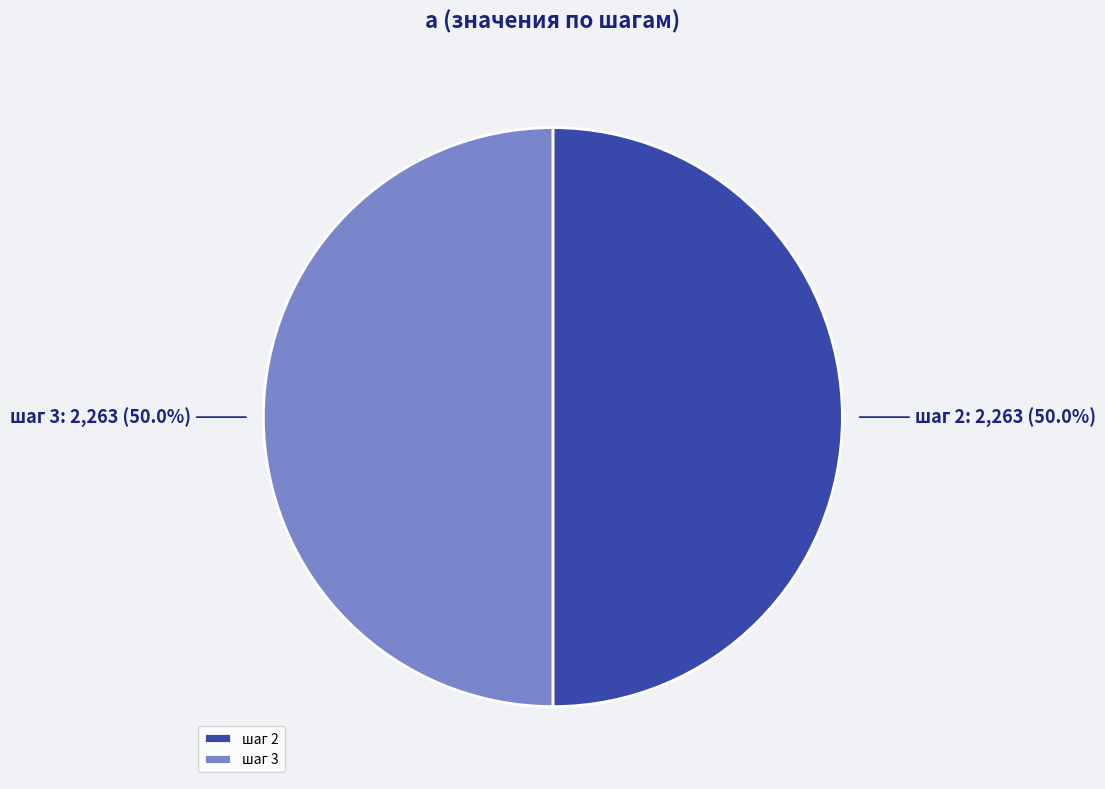

What is the ratio of the value at шаг 3 to the value at шаг 2?

1.0